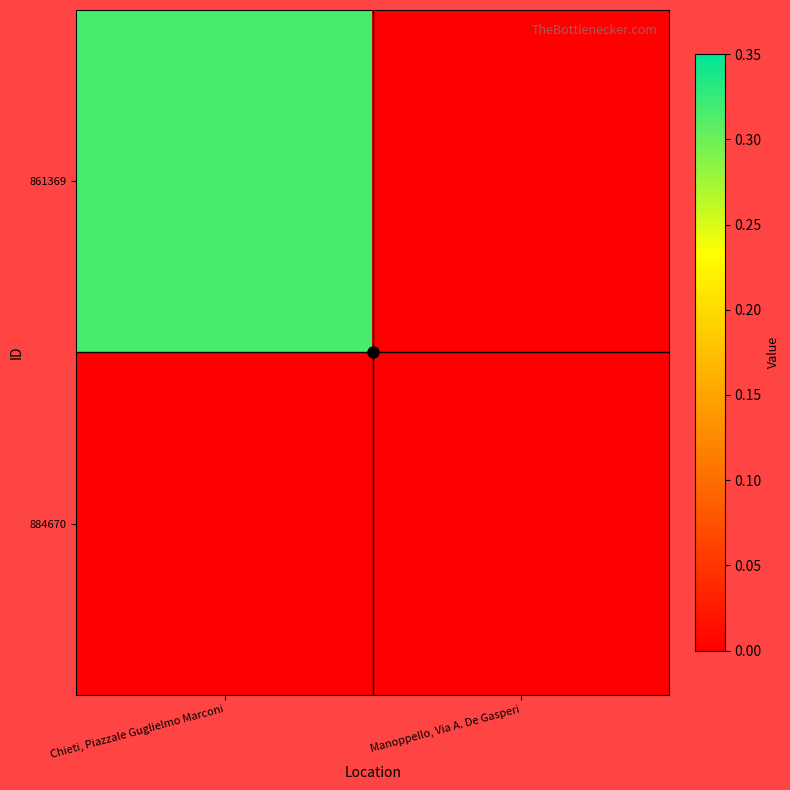

How many data points does each series have?

2